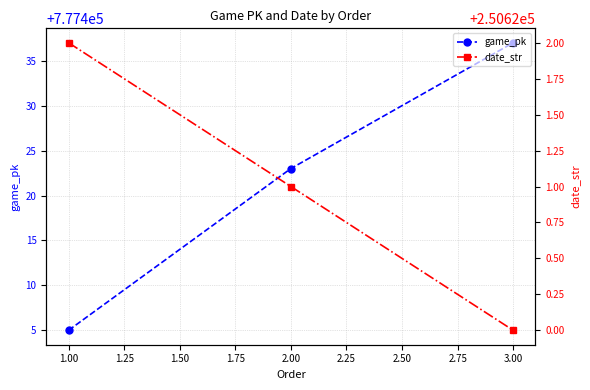

What is the value of the game_pk point at the 1st from the left?

777405